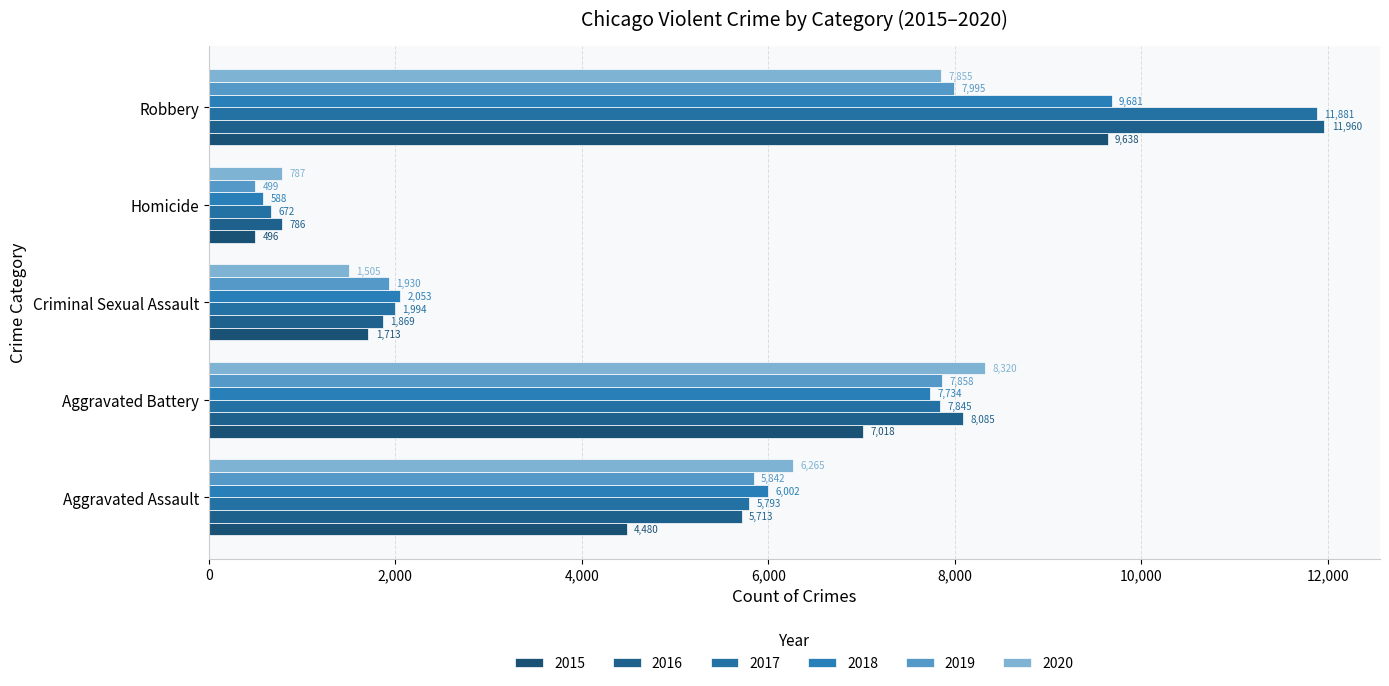

The value of 2019 at Homicide is 499. True or false?

True